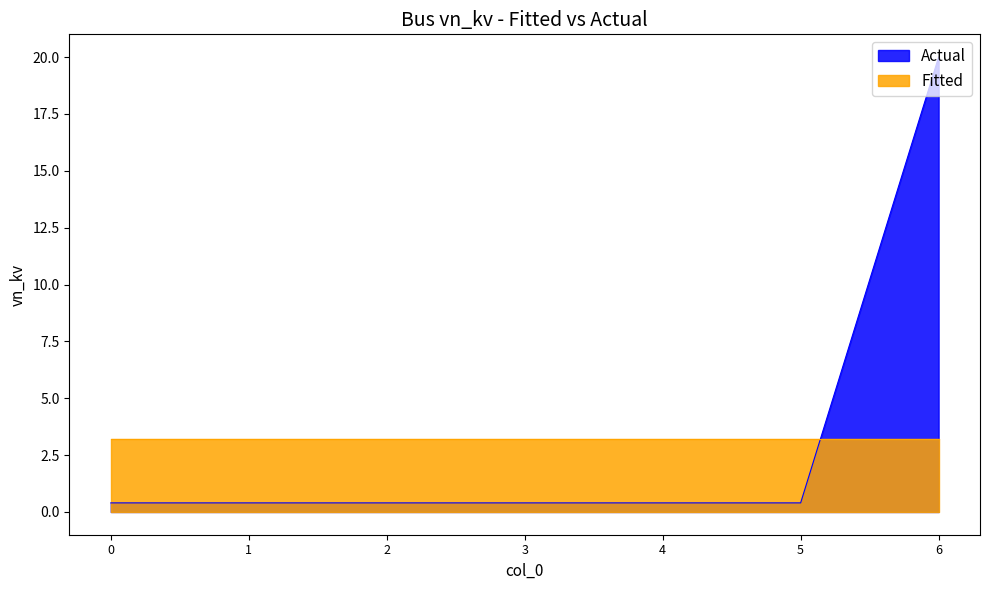

What is the change in value from 2 to 6?

+19.6